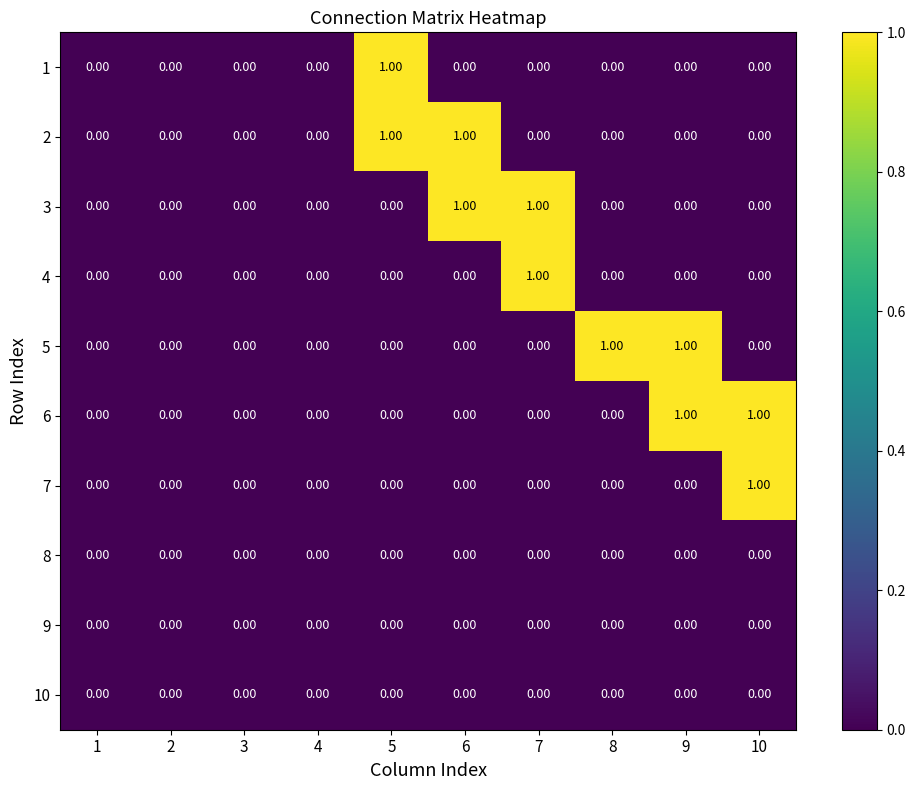

What is the greatest value displayed?

1